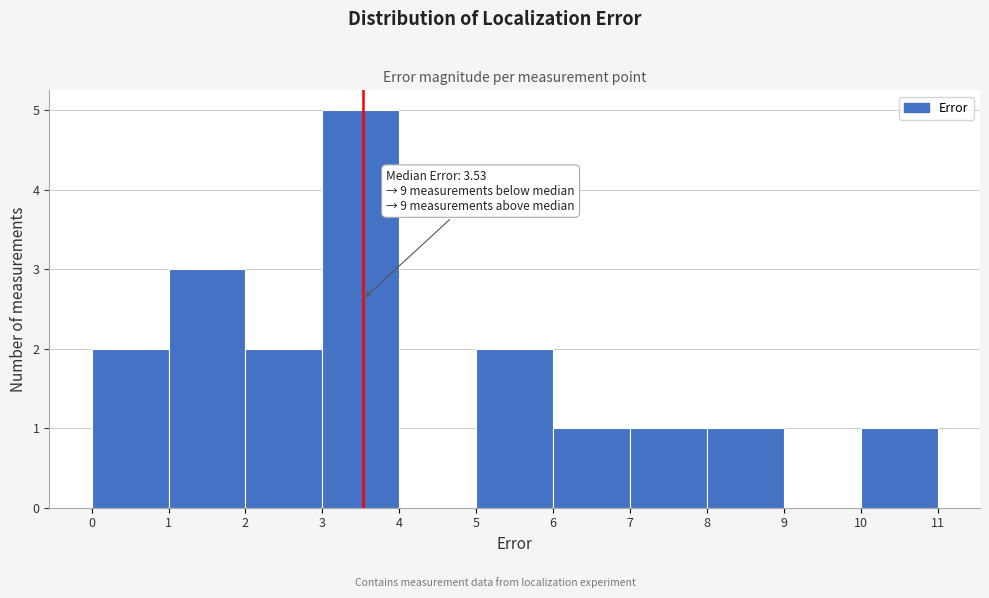

Which range on the x-axis has the tallest bar?

3 to 4